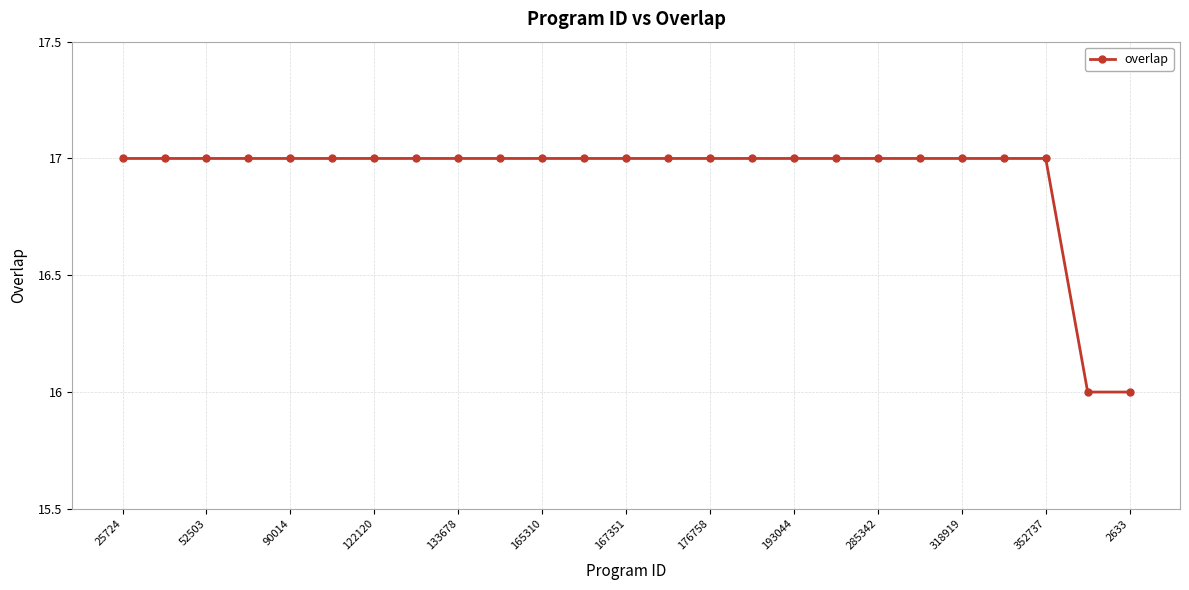

What is the average value?

17